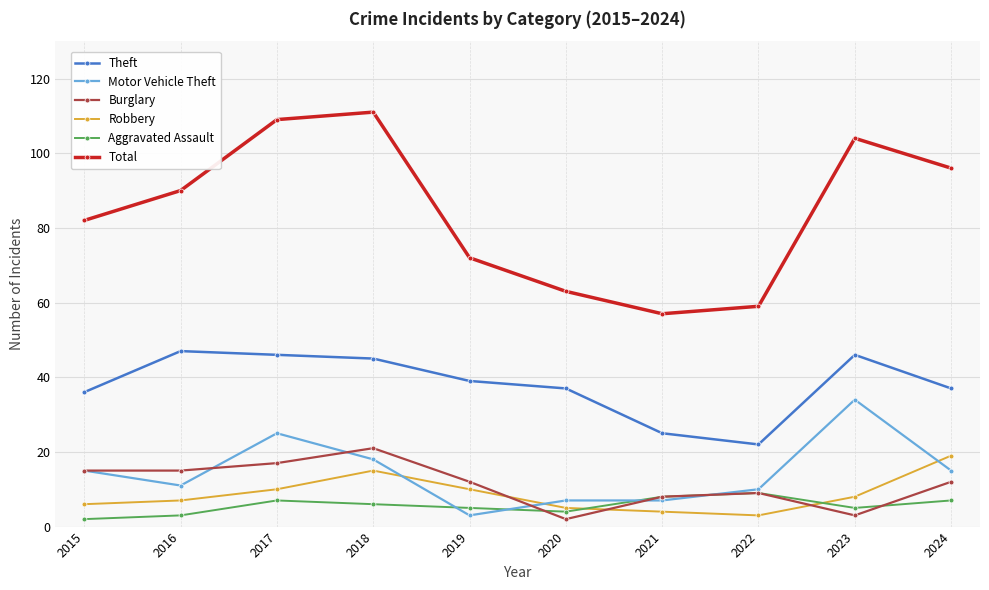

Which series has the largest range (max minus min)?

Total